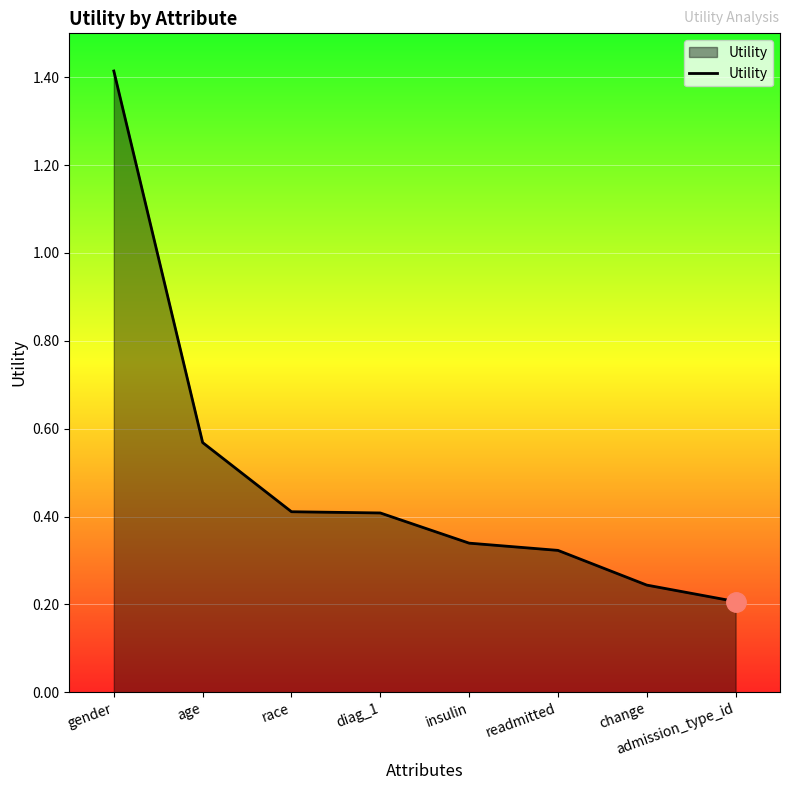

What is the average value?

0.5